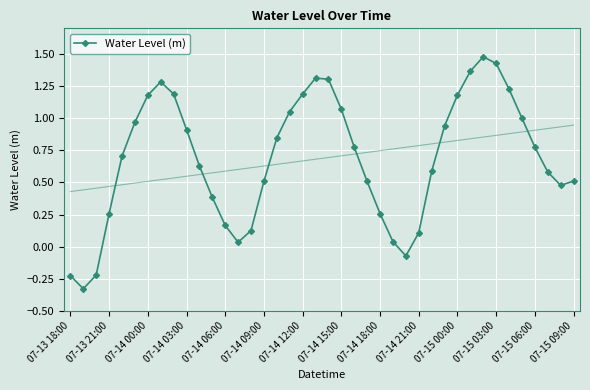

Between 33 and 34, which is larger?

33